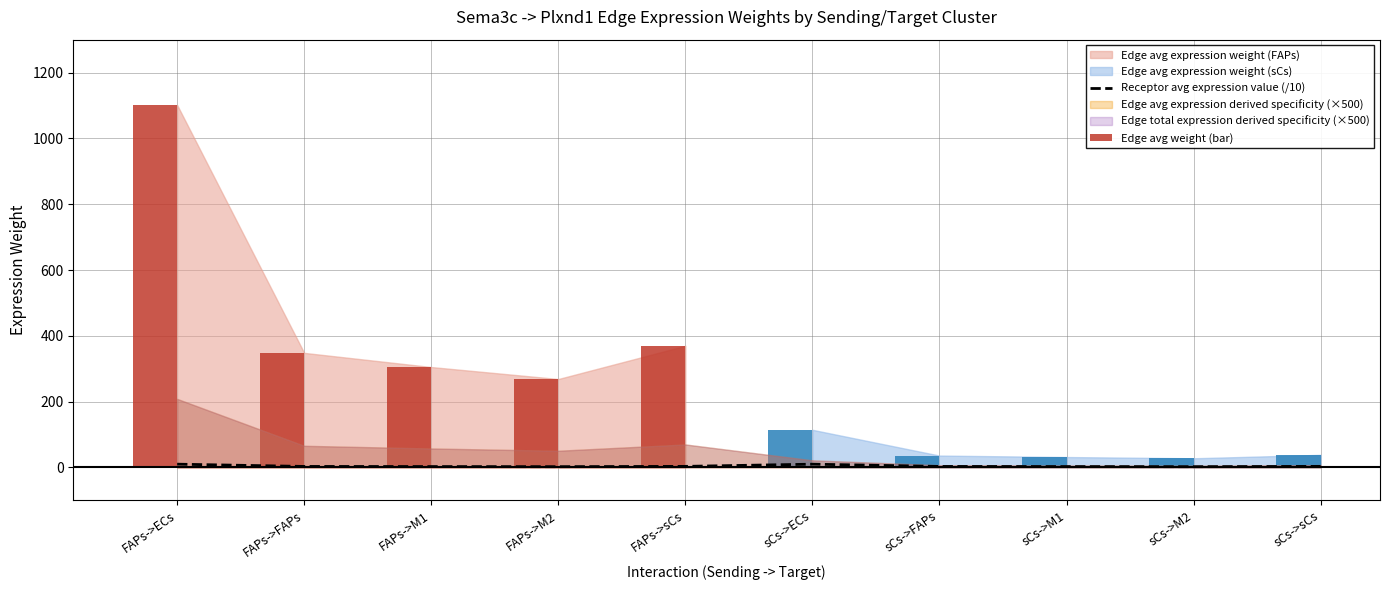

What is the spread (max minus min) of values at sCs->FAPs?

33.0